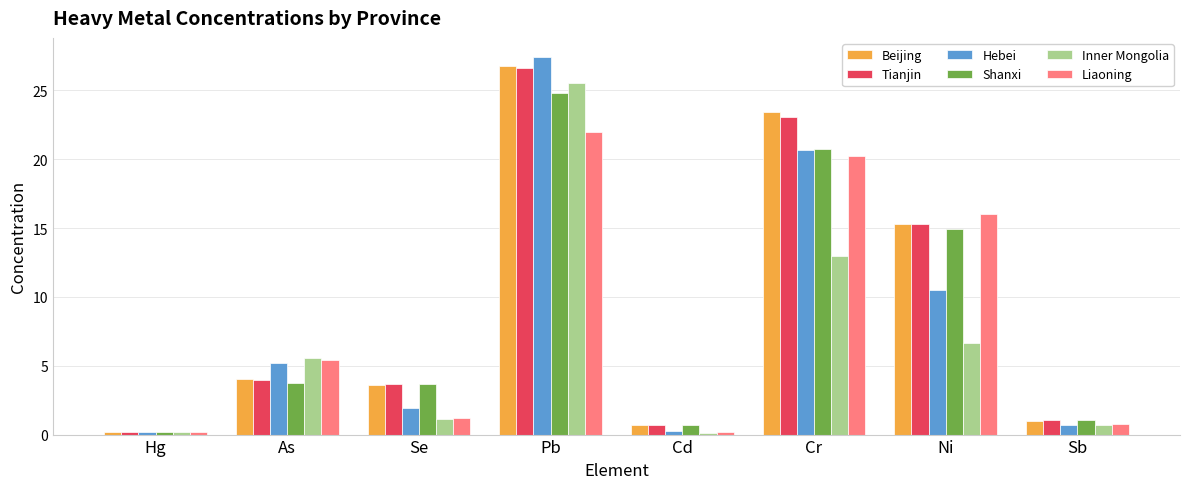

How many data points in Hebei are less than 5?

4